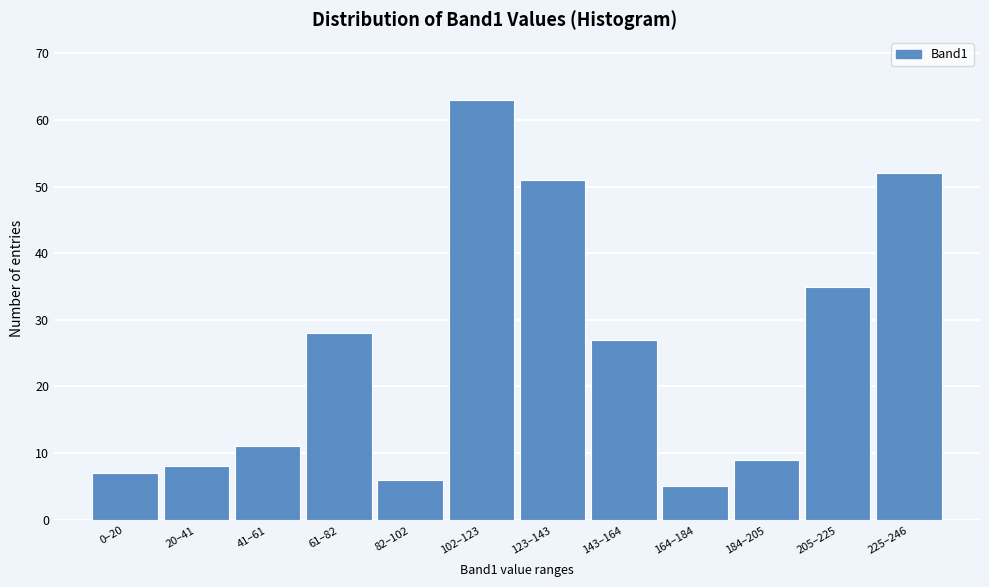

Reading left to right, list all the values displayed in this chart.

0–20=7	20–41=8	41–61=11	61–82=28	82–102=6	102–123=63	123–143=51	143–164=27	164–184=5	184–205=9	205–225=35	225–246=52